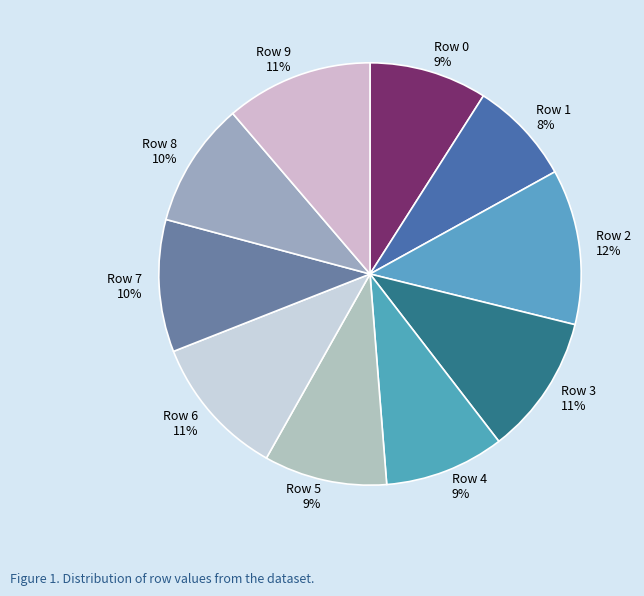

To the nearest percent, what is the average slice percentage?

10%